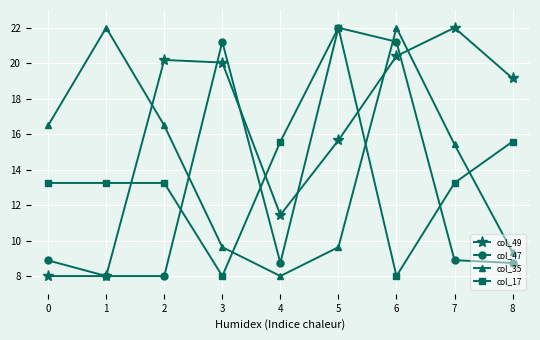

True or false: col_17 has more than 0 points higher than both neighbors.

True